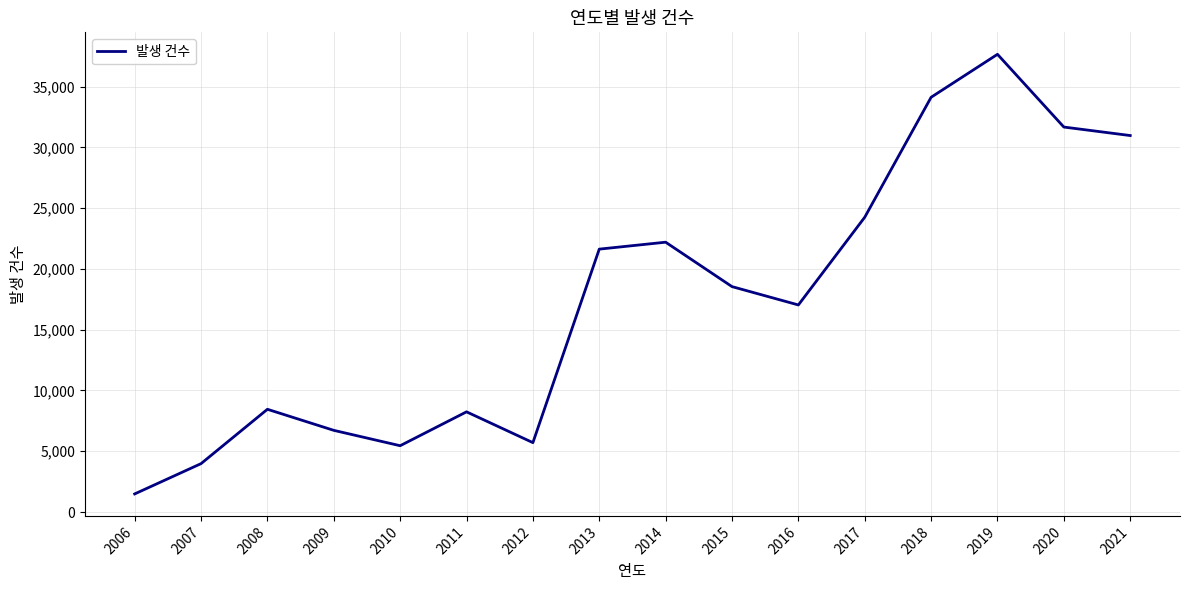

Reading right to left, list all the values displayed in this chart.

30982	31681	37667	34132	24259	17040	18549	22205	21634	5709	8244	5455	6720	8454	3981	1488